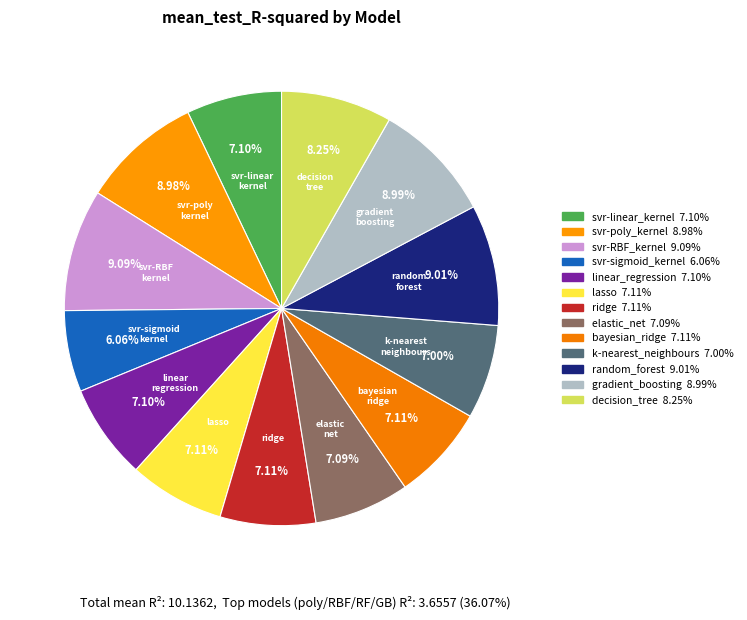

Which category has the biggest portion of the pie?

svr-RBF_kernel